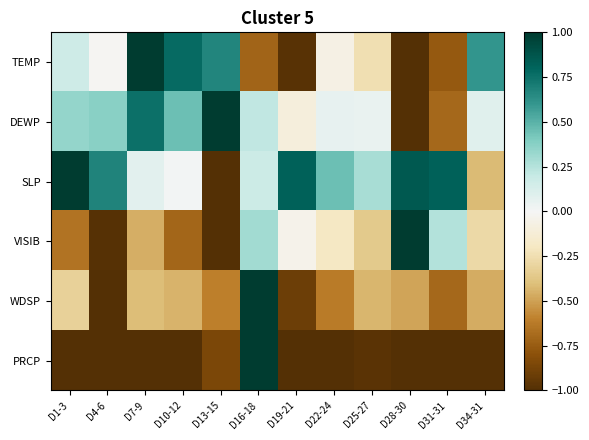

Reading right to left, what are all the values shown in this chart?

TEMP: D34-31=0.6	D31-31=-0.8	D28-30=-1.0	D25-27=-0.2	D22-24=-0.1	D19-21=-1.0	D16-18=-0.7	D13-15=0.7	D10-12=0.8	D7-9=1.0	D4-6=-0.0	D1-3=0.2
DEWP: D34-31=0.1	D31-31=-0.7	D28-30=-1.0	D25-27=0.0	D22-24=0.1	D19-21=-0.1	D16-18=0.2	D13-15=1.0	D10-12=0.4	D7-9=0.8	D4-6=0.4	D1-3=0.3
SLP: D34-31=-0.4	D31-31=0.8	D28-30=0.9	D25-27=0.3	D22-24=0.5	D19-21=0.8	D16-18=0.2	D13-15=-1.0	D10-12=0.0	D7-9=0.1	D4-6=0.7	D1-3=1.0
VISIB: D34-31=-0.3	D31-31=0.3	D28-30=1.0	D25-27=-0.4	D22-24=-0.2	D19-21=-0.0	D16-18=0.3	D13-15=-1.0	D10-12=-0.7	D7-9=-0.5	D4-6=-1.0	D1-3=-0.6
WDSP: D34-31=-0.5	D31-31=-0.7	D28-30=-0.5	D25-27=-0.4	D22-24=-0.6	D19-21=-0.9	D16-18=1.0	D13-15=-0.6	D10-12=-0.4	D7-9=-0.4	D4-6=-1.0	D1-3=-0.3
PRCP: D34-31=-1.0	D31-31=-1.0	D28-30=-1.0	D25-27=-1.0	D22-24=-1.0	D19-21=-1.0	D16-18=1.0	D13-15=-0.9	D10-12=-1.0	D7-9=-1.0	D4-6=-1.0	D1-3=-1.0